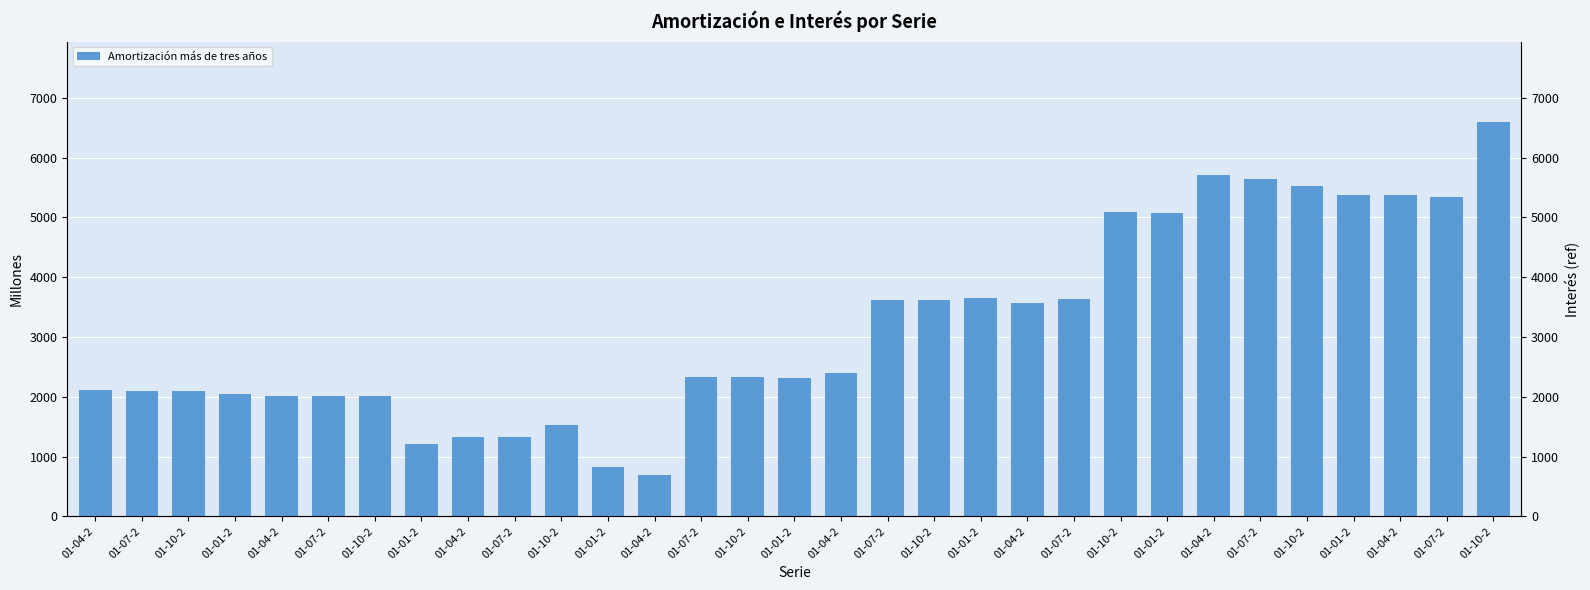

Reading right to left, list all the values displayed in this chart.

6595	5336	5381	5373	5526	5640	5704	5065	5095	3629	3571	3646	3621	3612	2389	2319	2325	2330	689	830	1523	1327	1329	1210	2018	2009	2005	2039	2102	2100	2107